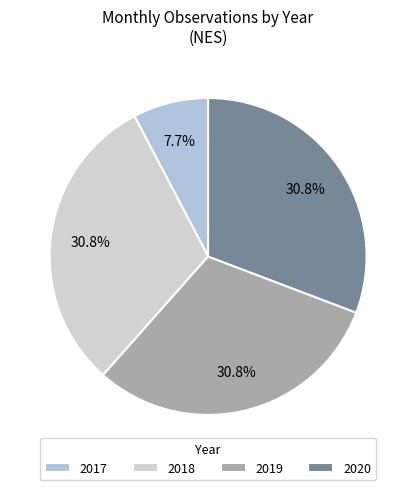

To the nearest percent, what portion does 2018 represent?

31%